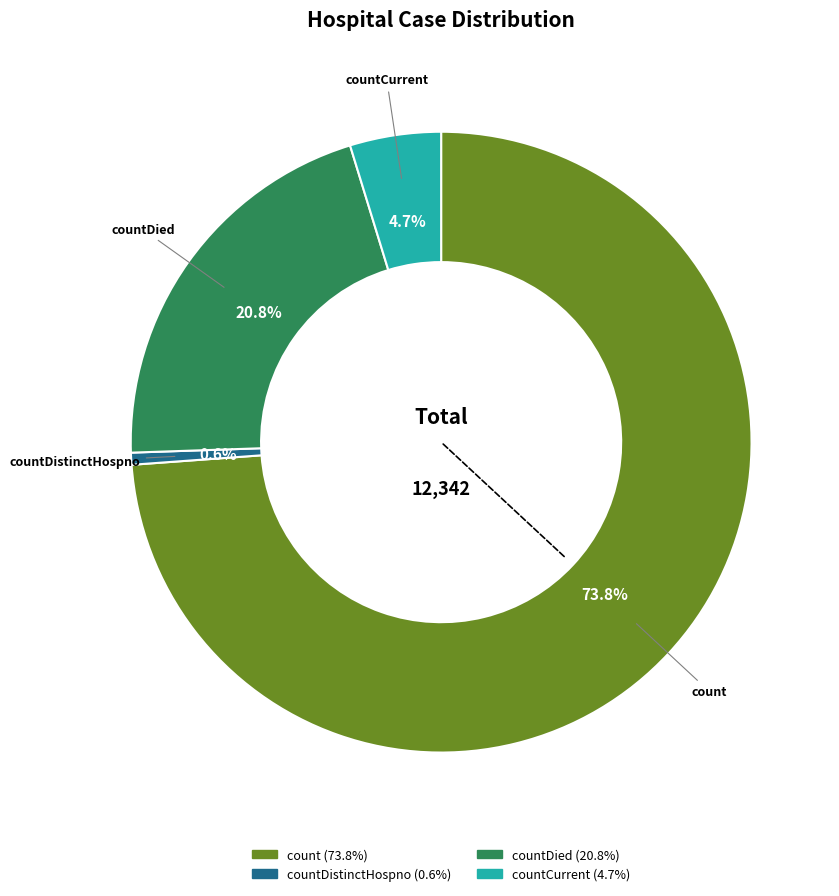

Is there any slice that represents more than half of the pie?

Yes